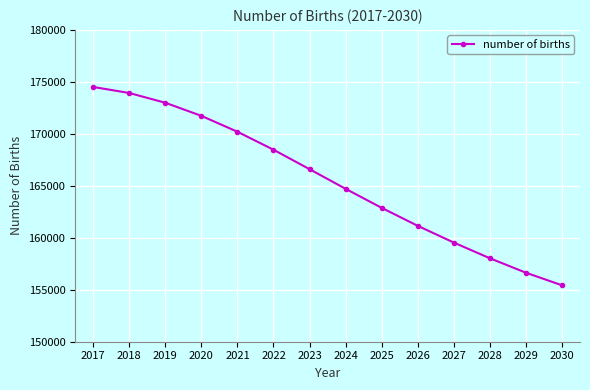

Where does the data first go above 166600?

2017